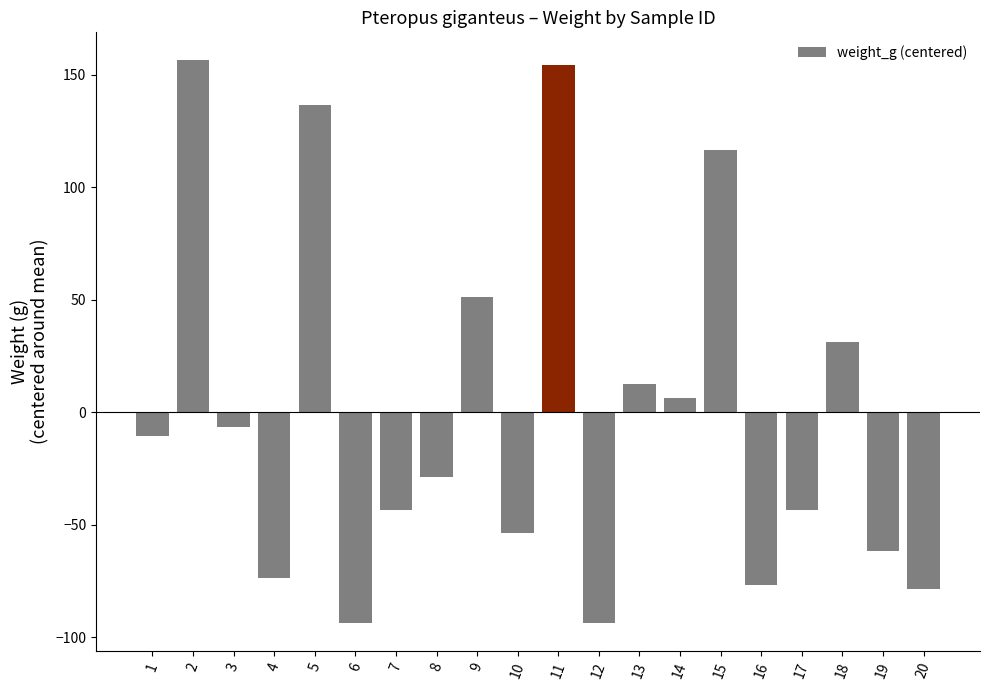

Are the bars grouped side by side (vs. stacked)?

No